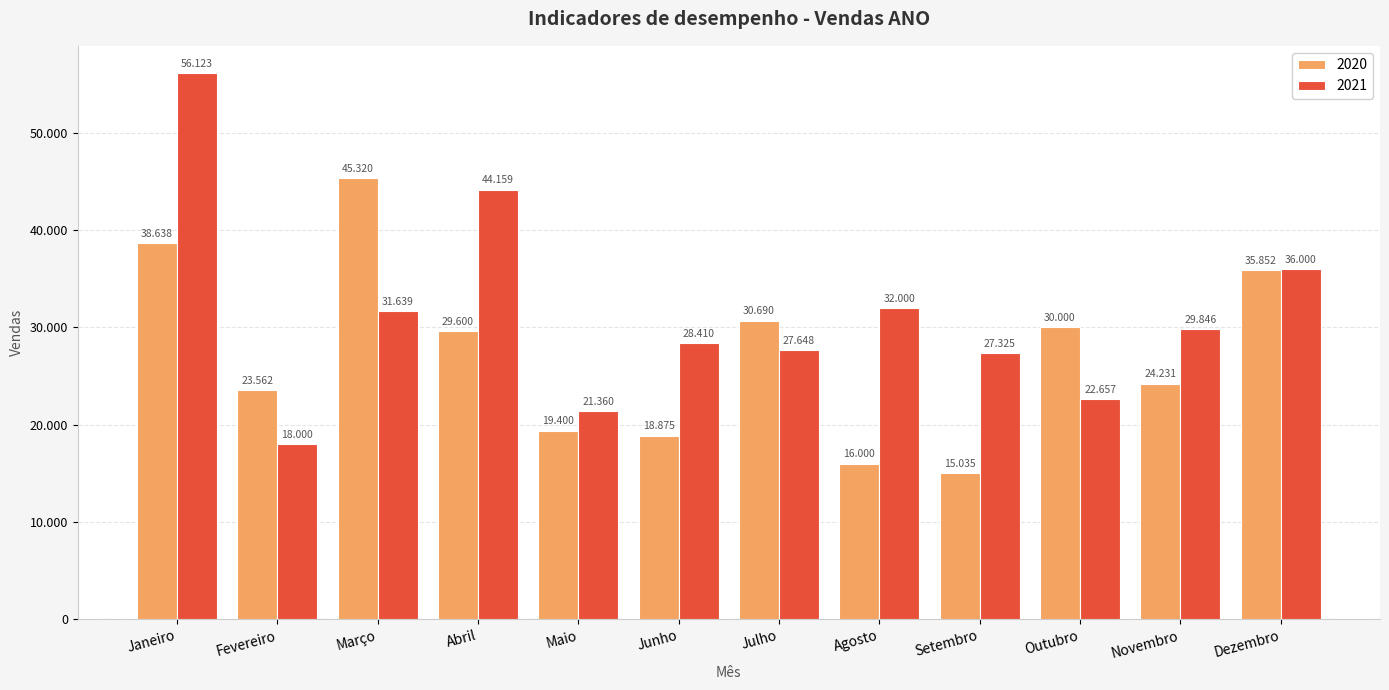

Which category has the highest value across all series?

Janeiro